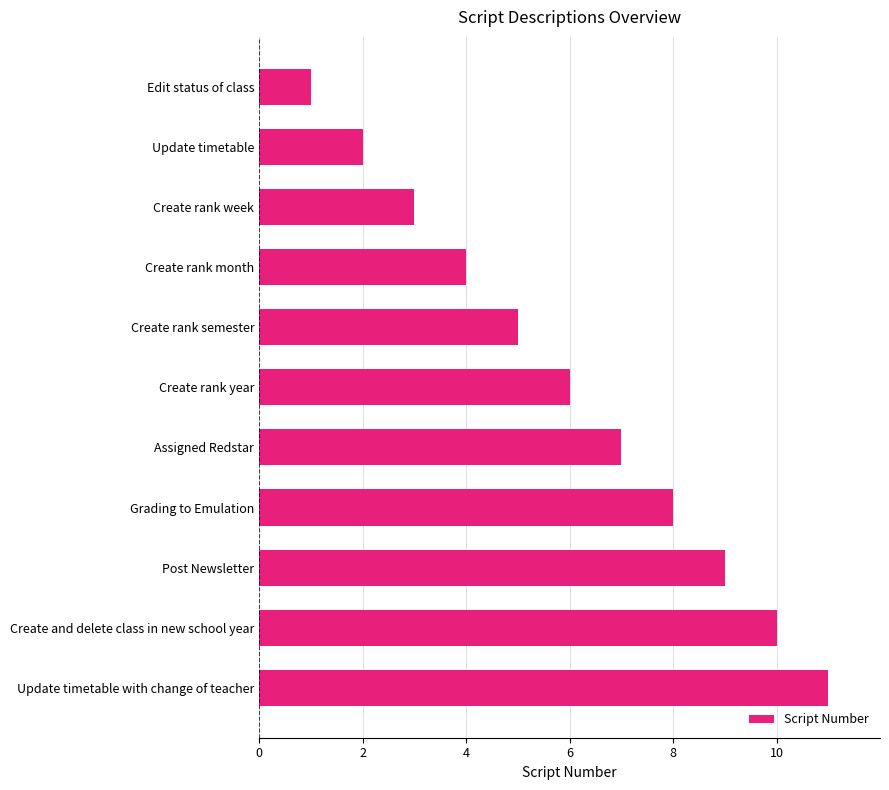

The value at Create and delete class in new school year is 5. True or false?

False